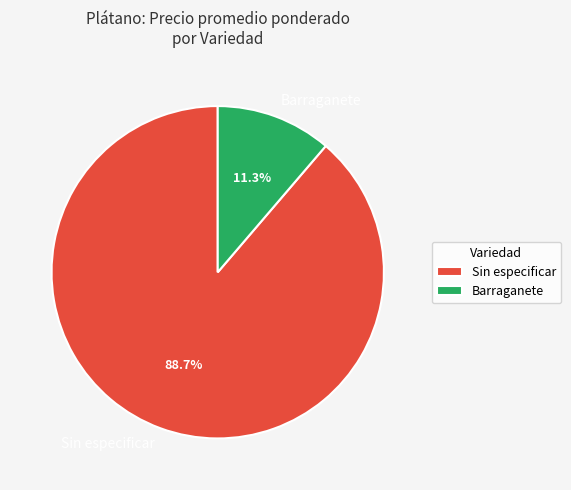

What is the total percentage of Sin especificar and Barraganete?

100.0%